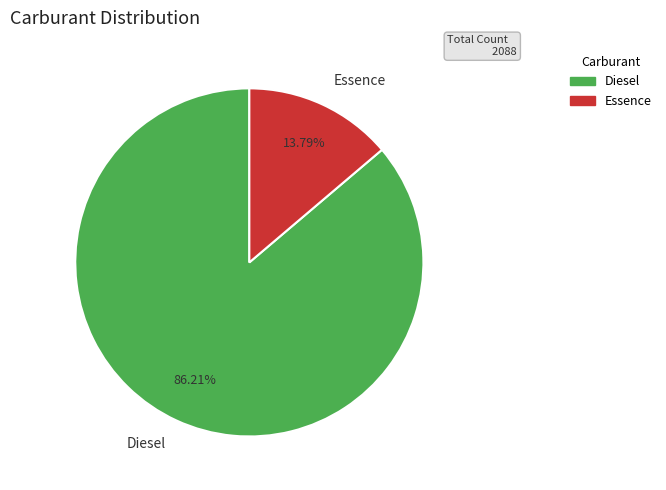

The Diesel slice represents 86% of the pie. True or false?

True